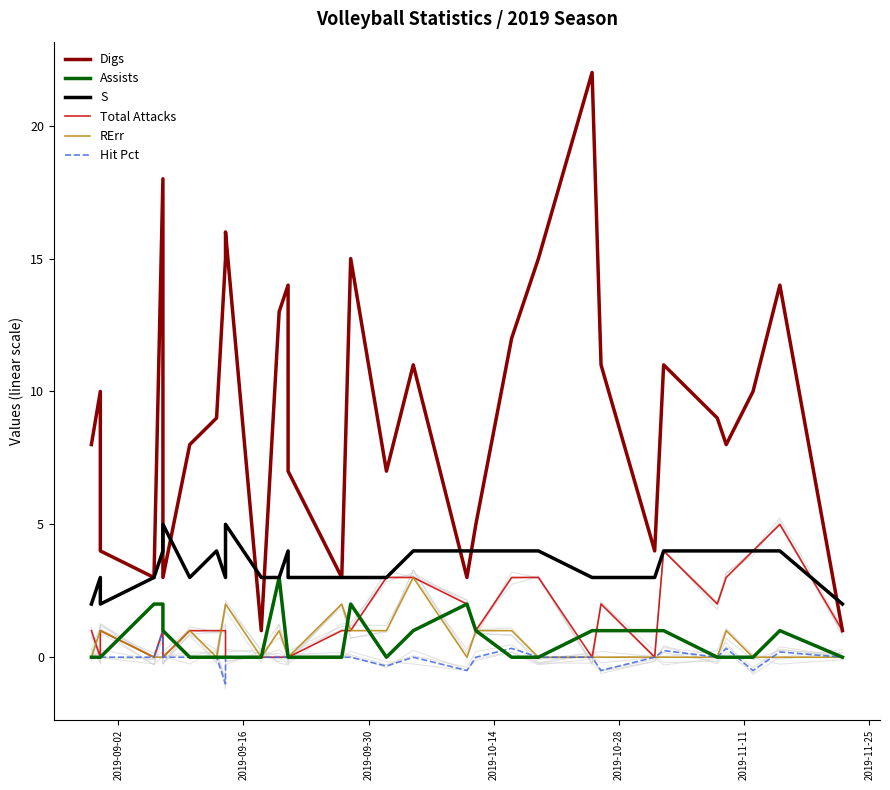

Rank the series by their maximum value, from lowest to highest.

Hit Pct, Assists, RErr, S, Total Attacks, Digs